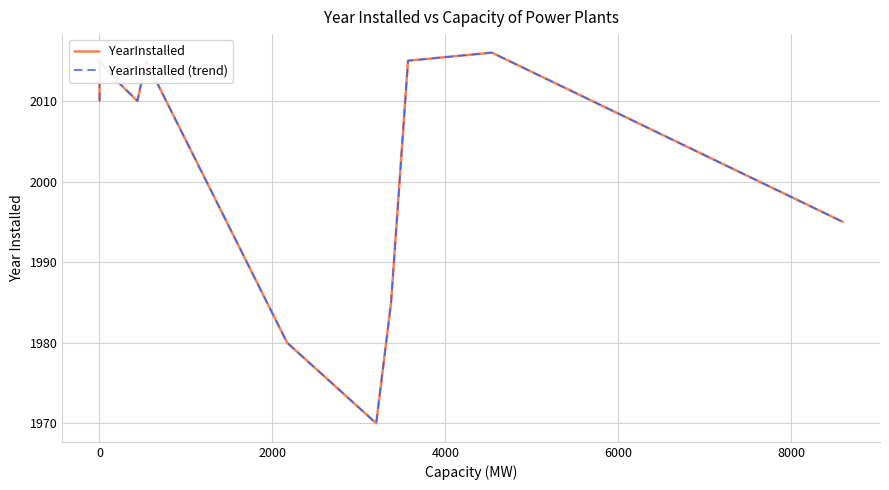

Reading right to left, what are all the values shown in this chart?

YearInstalled: 1995	2016	2015	1985	1970	1980	2015	2010	2013	2015	2010	2010	2010	2010	2010
YearInstalled (trend): 1995	2016	2015	1985	1970	1980	2015	2010	2013	2015	2010	2010	2010	2010	2010